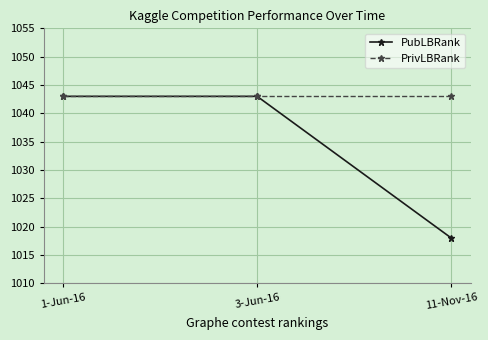

What are all the series names shown in the legend?

PubLBRank, PrivLBRank